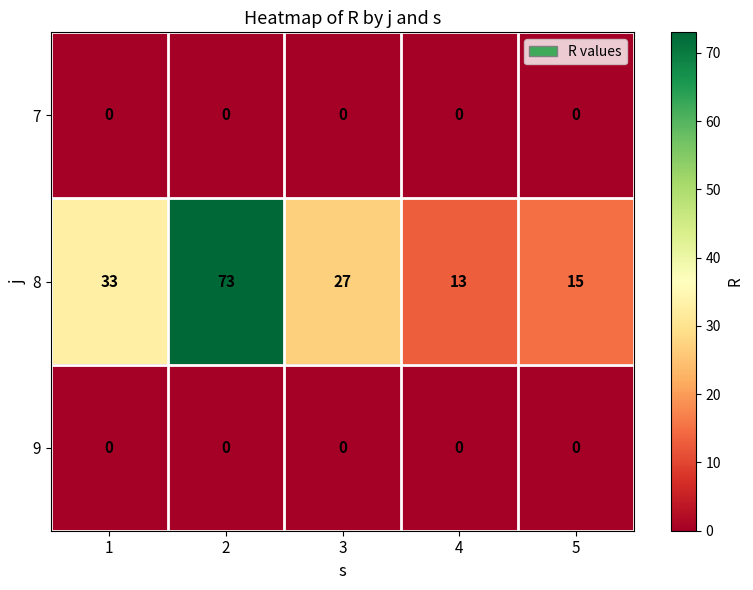

Between 3 and 4, which series saw the biggest shift?

8